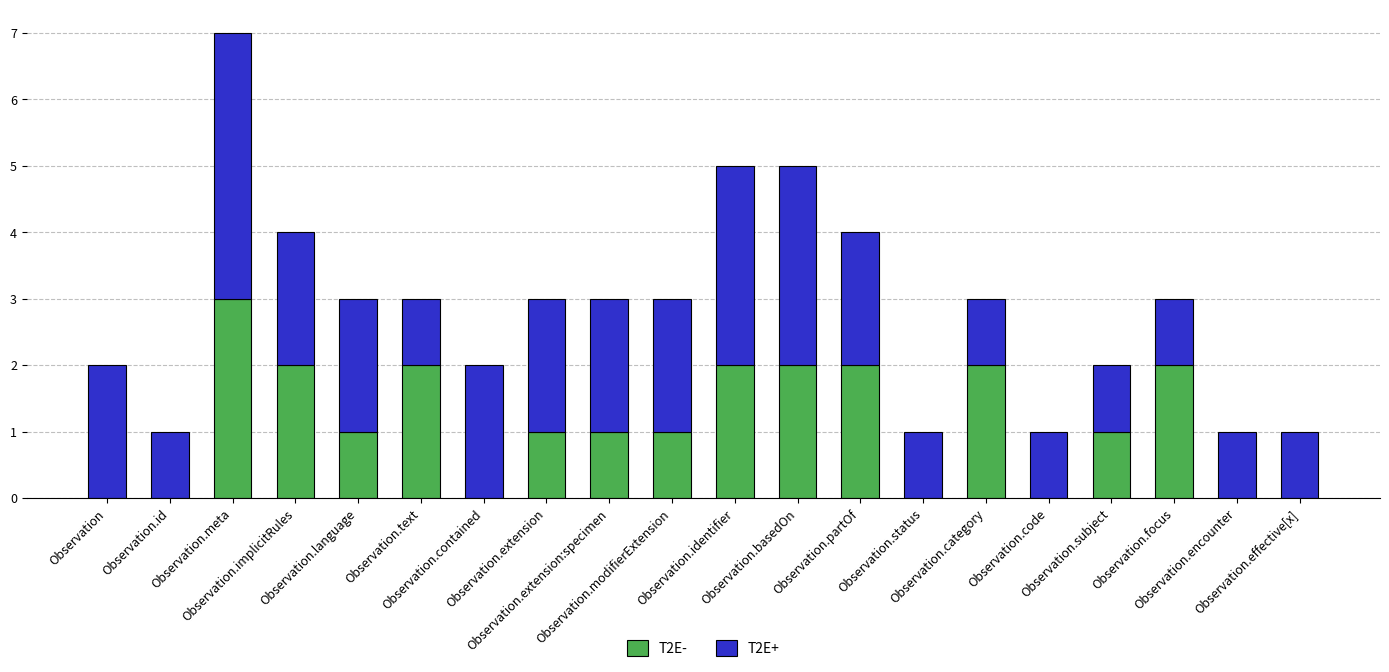

Count the number of data series in this chart.

2